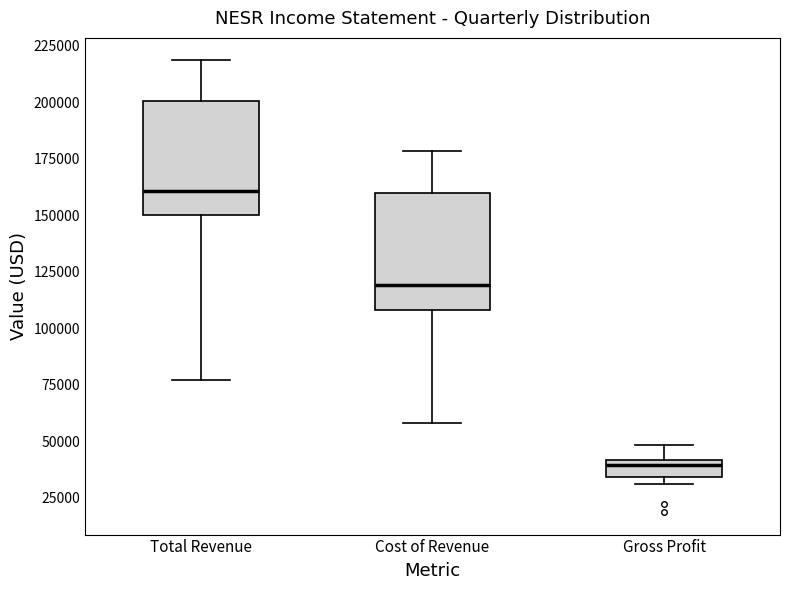

Which box has the lowest median line?

Gross Profit